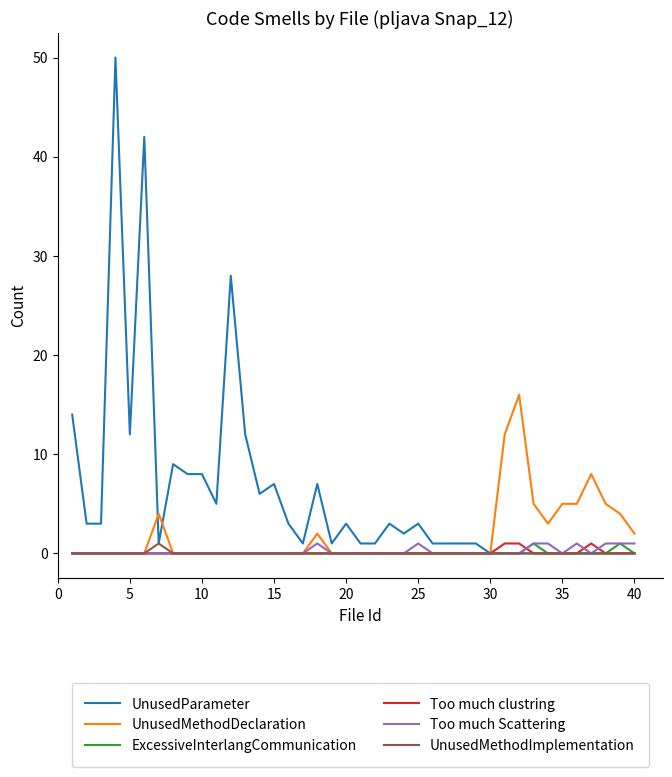

Which series has the widest spread of values?

UnusedParameter